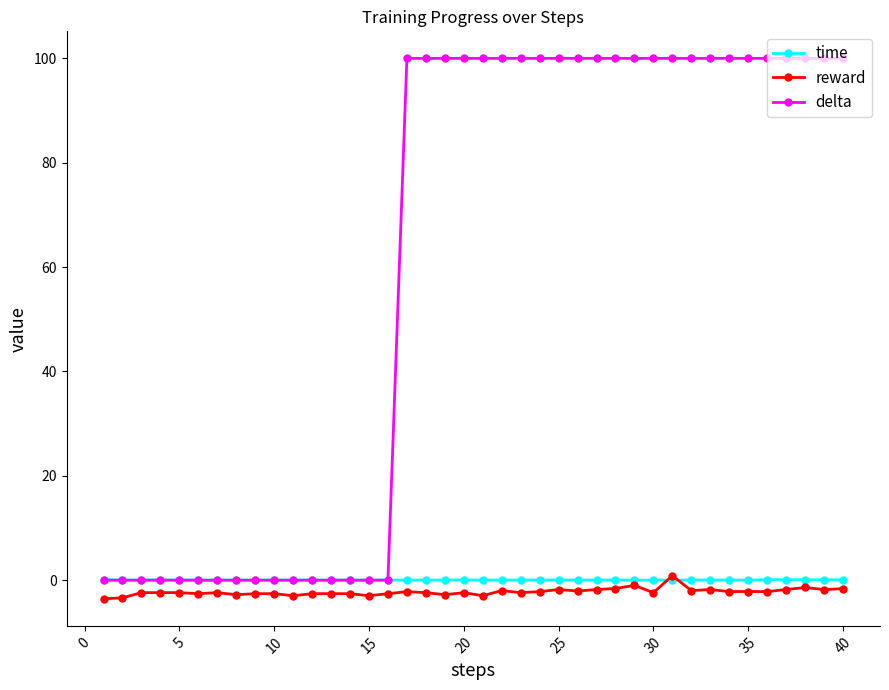

What is the value of the reward point at the 16th from the left?

-2.6